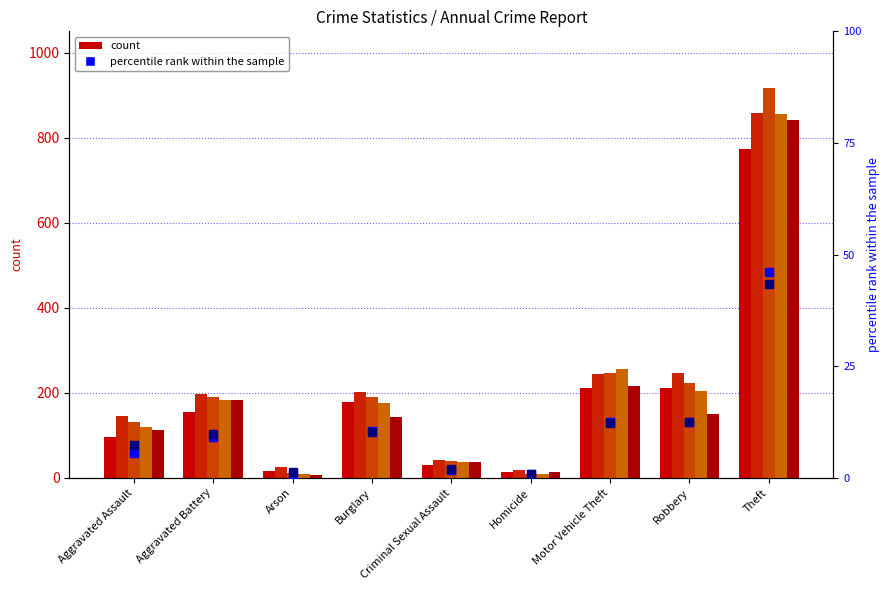

At which label does percentile rank 2016 reach its minimum?

Homicide